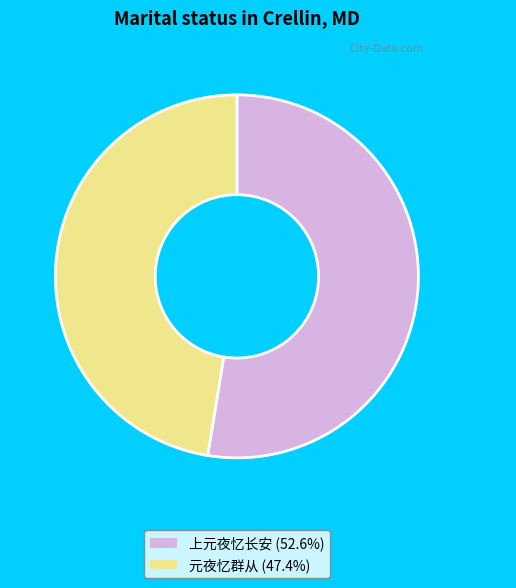

Is there a majority slice in this chart?

Yes